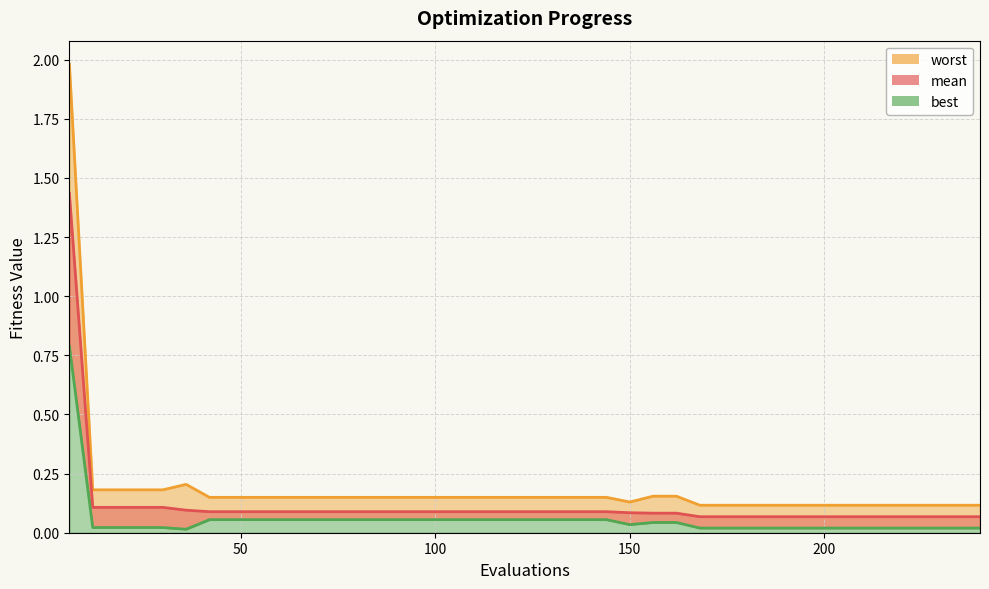

Reading left to right, transcribe all the data shown in this chart.

mean: 6=1.4	12=0.1	18=0.1	24=0.1	30=0.1	36=0.1	42=0.1	48=0.1	54=0.1	60=0.1	66=0.1	72=0.1	78=0.1	84=0.1	90=0.1	96=0.1	102=0.1	108=0.1	114=0.1	120=0.1	126=0.1	132=0.1	138=0.1	144=0.1	150=0.1	156=0.1	162=0.1	168=0.1	174=0.1	180=0.1	186=0.1	192=0.1	198=0.1	204=0.1	210=0.1	216=0.1	222=0.1	228=0.1	234=0.1	240=0.1
best: 6=0.8	12=0.0	18=0.0	24=0.0	30=0.0	36=0.0	42=0.1	48=0.1	54=0.1	60=0.1	66=0.1	72=0.1	78=0.1	84=0.1	90=0.1	96=0.1	102=0.1	108=0.1	114=0.1	120=0.1	126=0.1	132=0.1	138=0.1	144=0.1	150=0.0	156=0.0	162=0.0	168=0.0	174=0.0	180=0.0	186=0.0	192=0.0	198=0.0	204=0.0	210=0.0	216=0.0	222=0.0	228=0.0	234=0.0	240=0.0
worst: 6=2.0	12=0.2	18=0.2	24=0.2	30=0.2	36=0.2	42=0.1	48=0.1	54=0.1	60=0.1	66=0.1	72=0.1	78=0.1	84=0.1	90=0.1	96=0.1	102=0.1	108=0.1	114=0.1	120=0.1	126=0.1	132=0.1	138=0.1	144=0.1	150=0.1	156=0.2	162=0.2	168=0.1	174=0.1	180=0.1	186=0.1	192=0.1	198=0.1	204=0.1	210=0.1	216=0.1	222=0.1	228=0.1	234=0.1	240=0.1